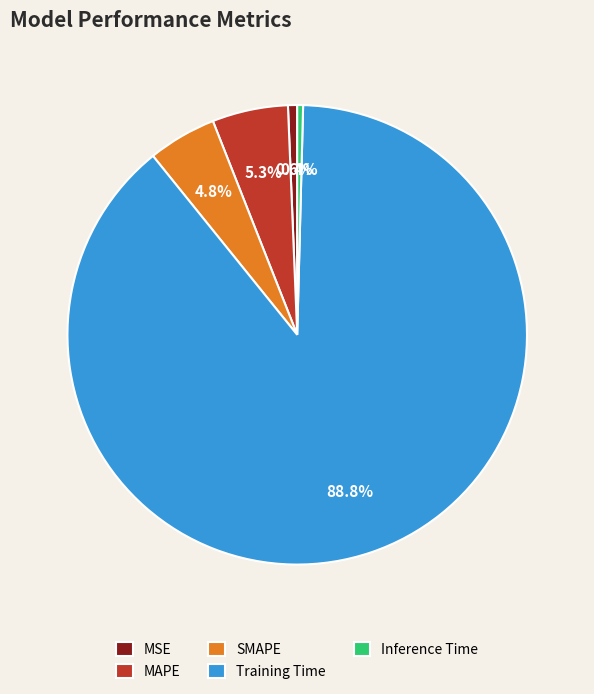

What percentage is the MSE slice, to the nearest percent?

1%